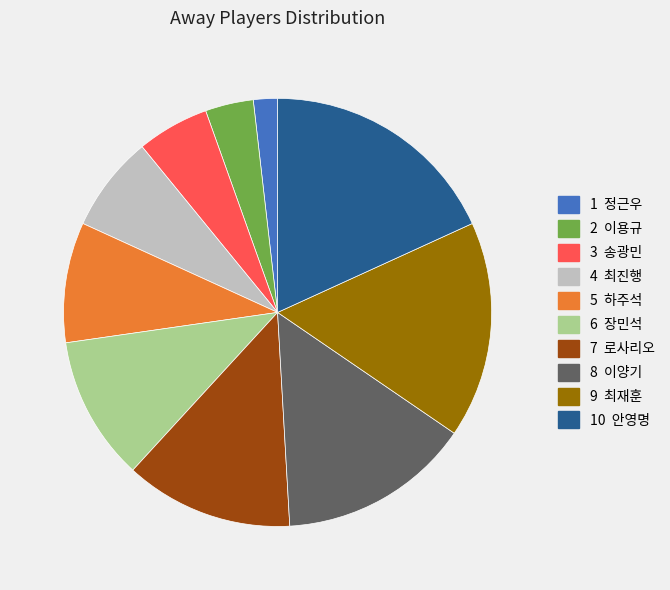

Does any single category account for the majority?

No